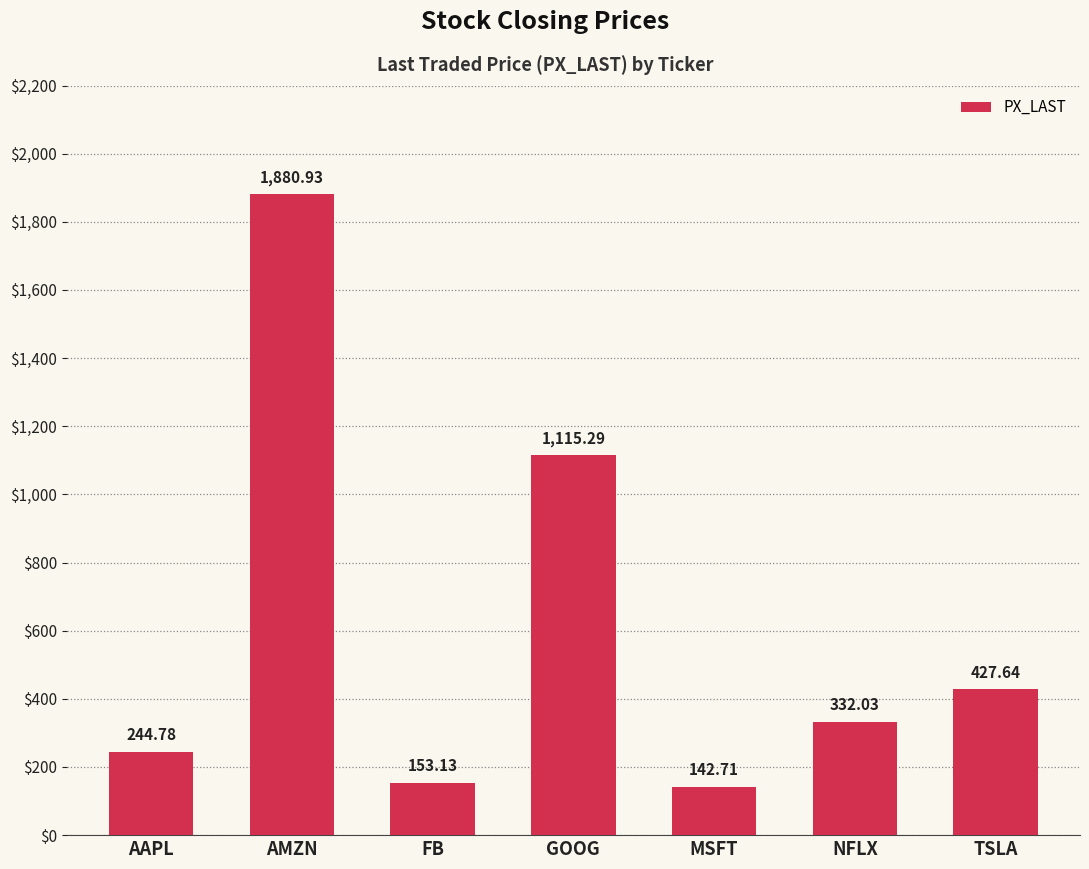

True or false: the data shows 1880.9 at AMZN.

True